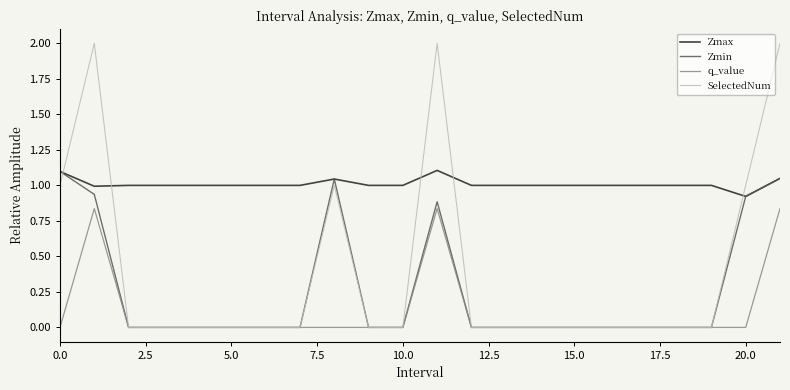

What is the average value of the SelectedNum series?

0.4